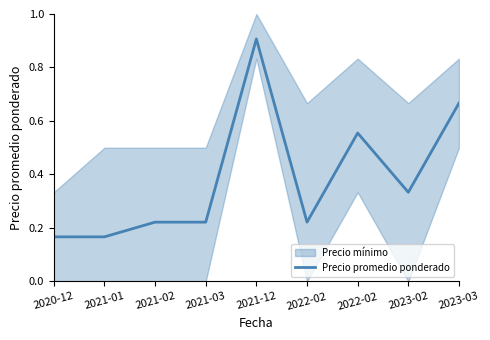

What is the approximate value at 2023-03?

0.7